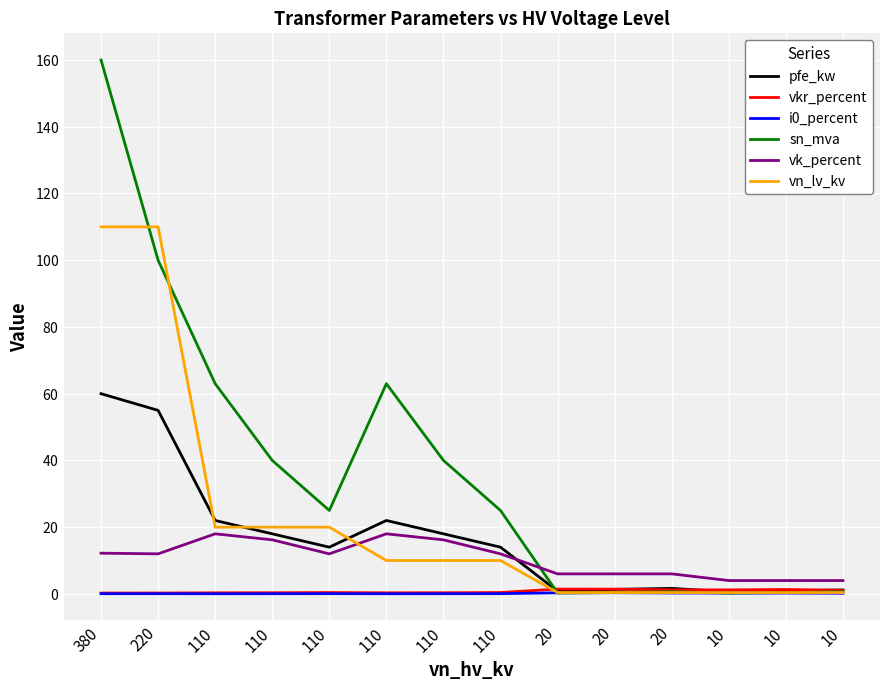

What is the difference between the vk_percent values at 110 and 20?

10.2